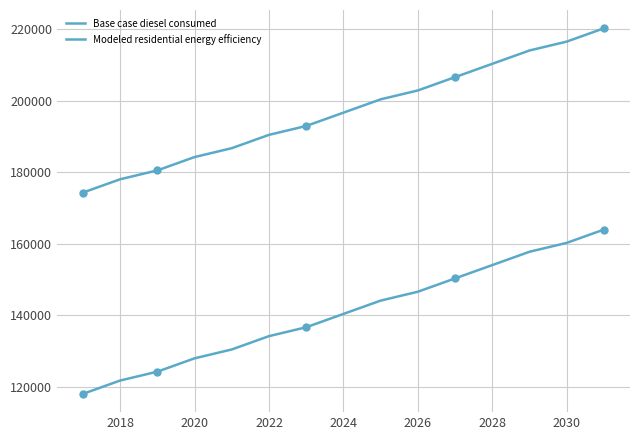

True or false: Base case diesel consumed and Modeled residential energy efficiency cross at least once.

False